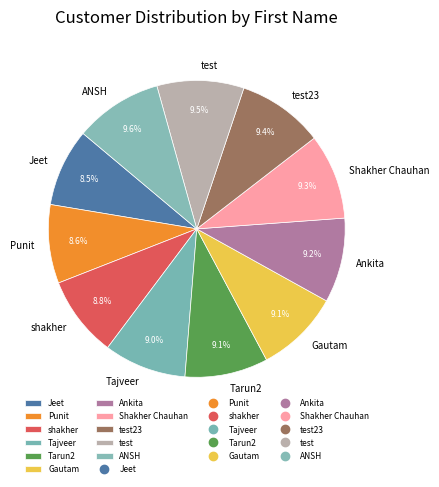

To the nearest percent, what percentage of the pie is Ankita?

9%